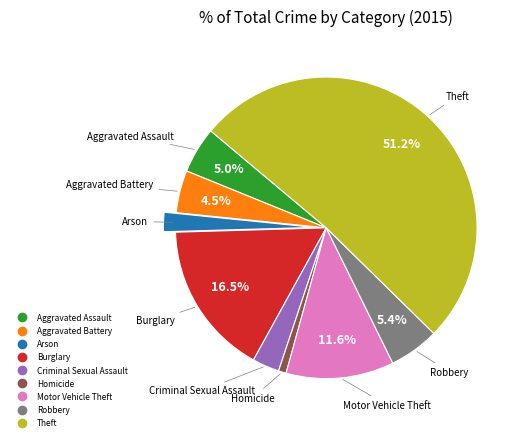

What is the smallest slice in the pie chart?

Homicide